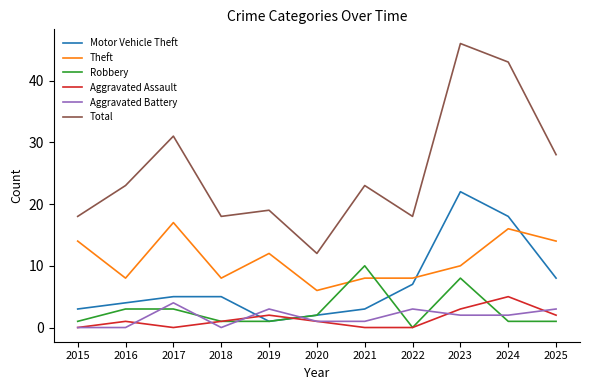

Which series ends up on top after the final intersection of Robbery and Aggravated Battery?

Aggravated Battery